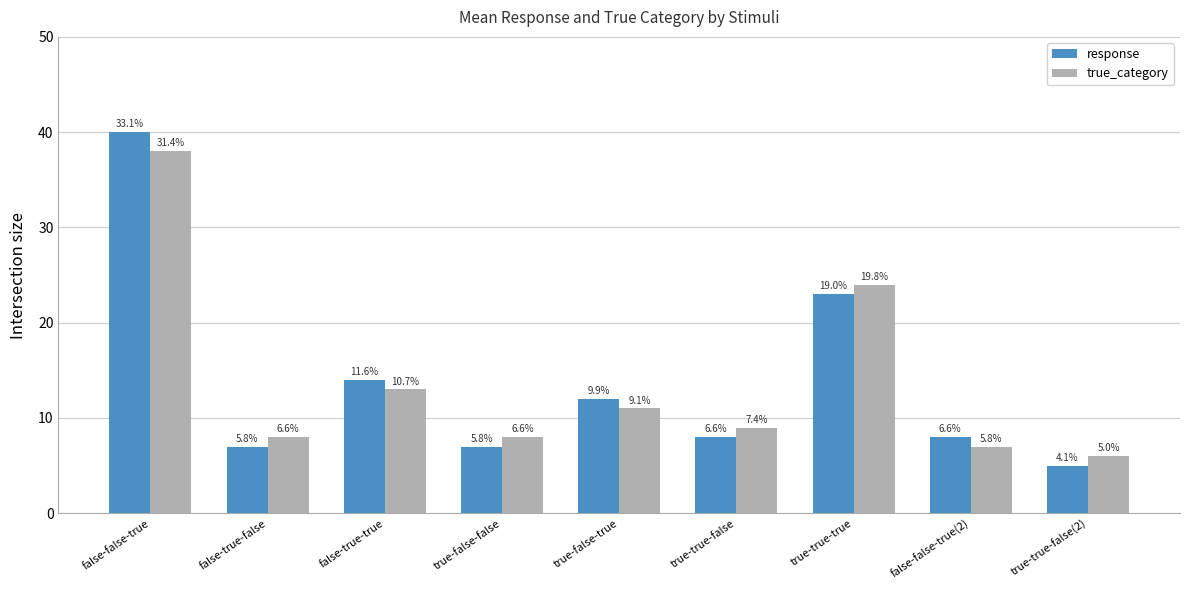

How many bars are there in each group?

2